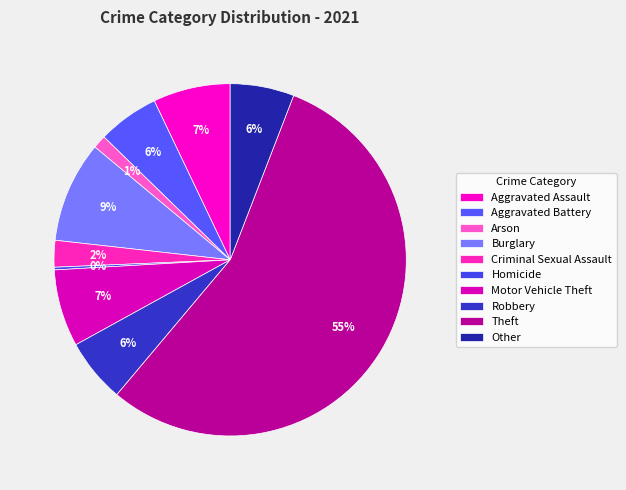

Combined, what portion of the pie is Theft and Other?

61.1%